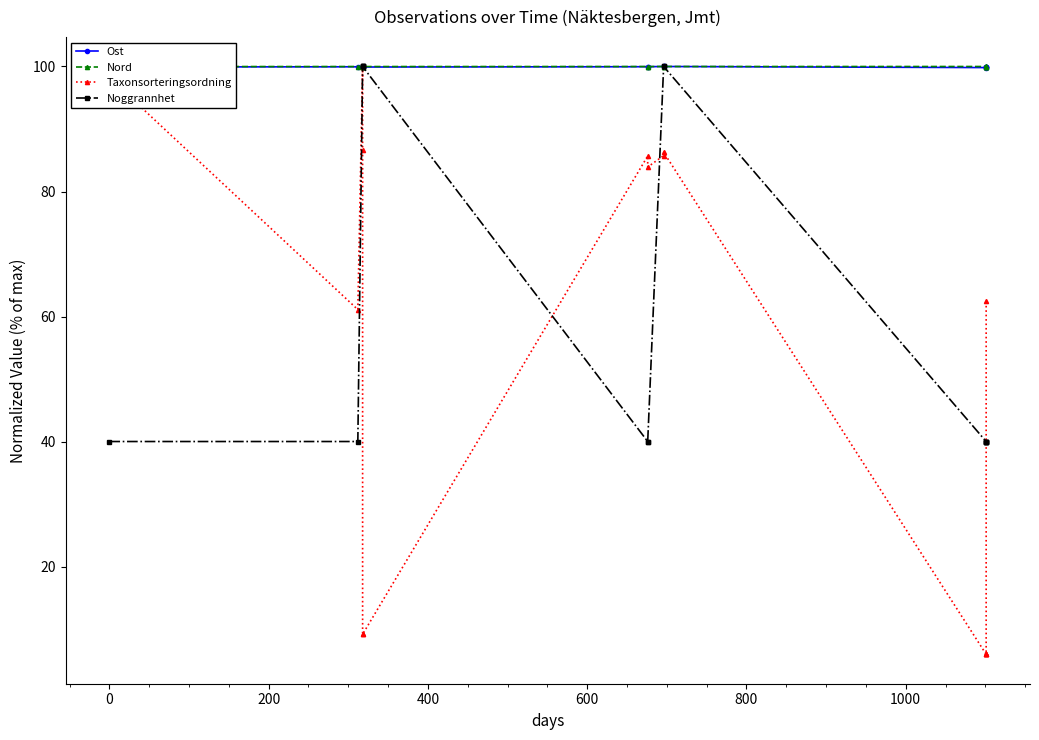

What is the difference between the second highest and minimum values in the Taxonsorteringsordning series?

92.3